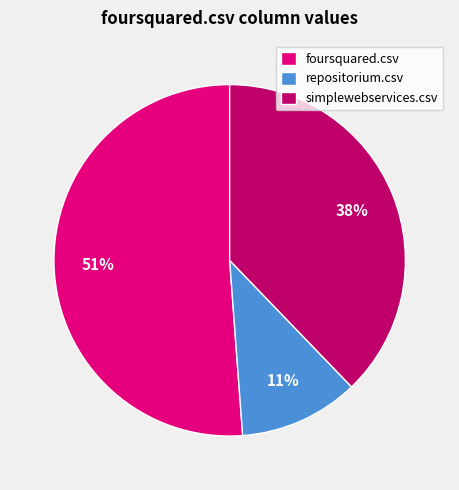

Which category has the smallest portion of the pie?

repositorium.csv